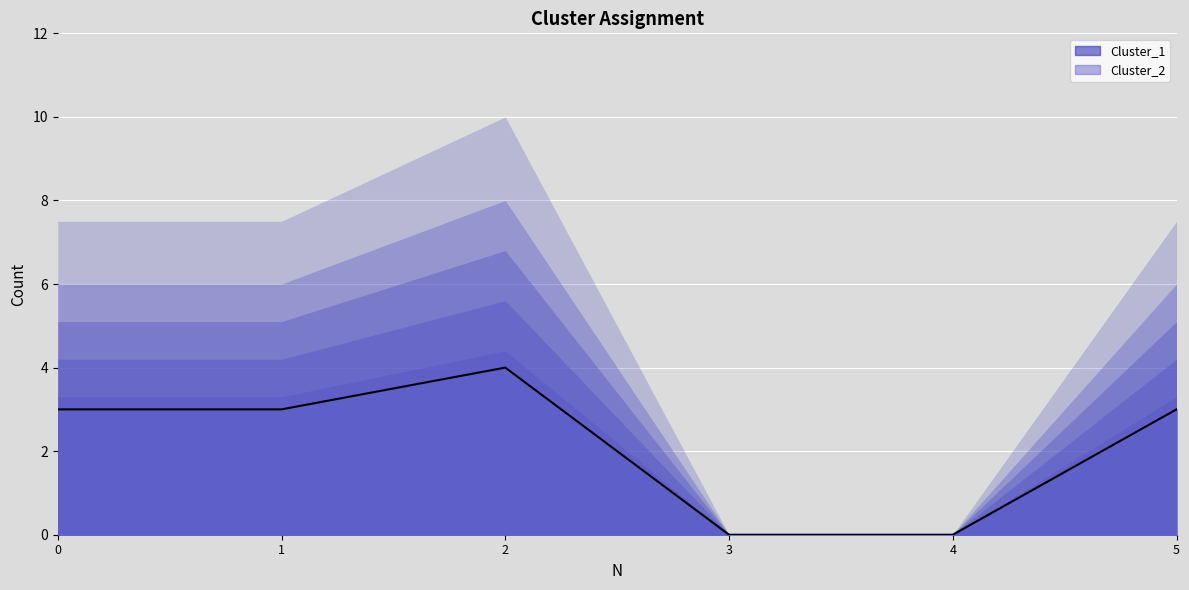

What is the change in value from 3 to 5?

+3